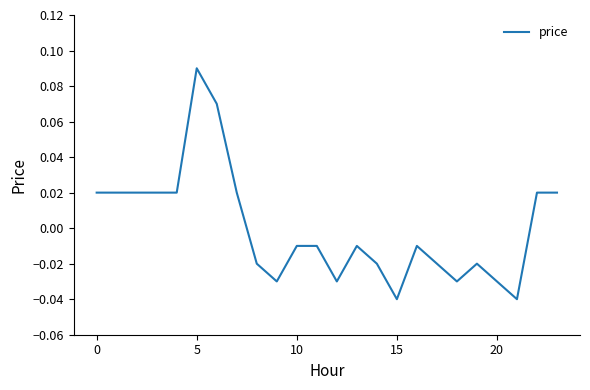

Which category has the highest value across all series?

5